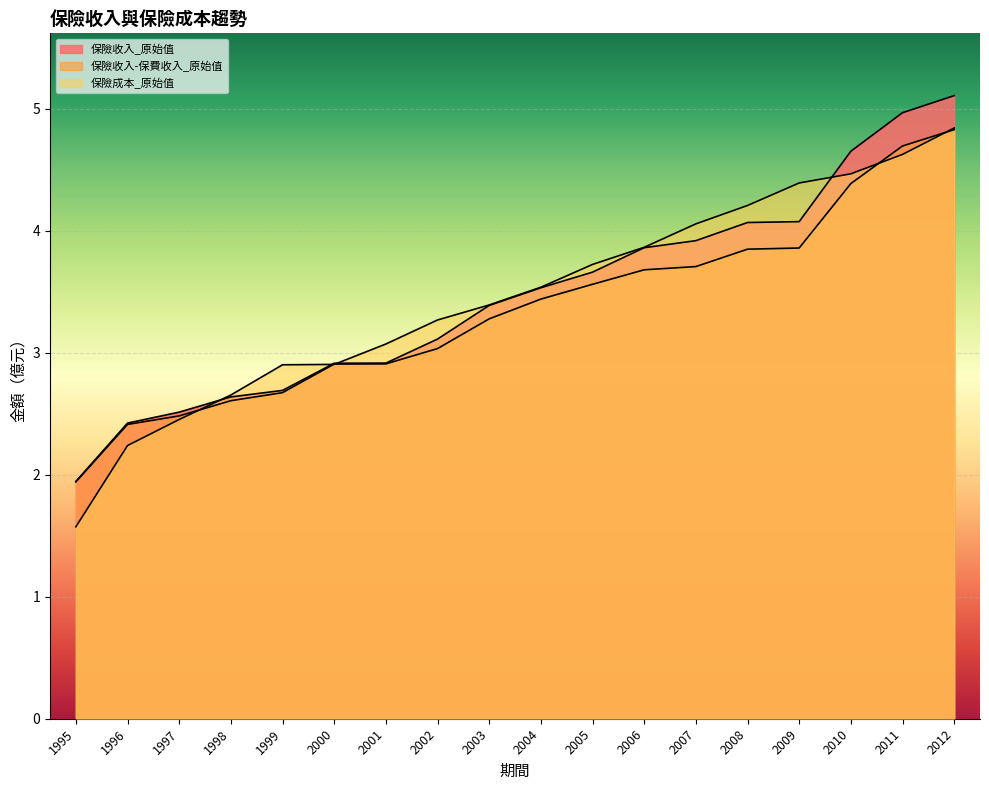

Between which two adjacent categories do 保險收入_原始值 and 保險成本_原始值 first intersect?

1997 and 1998